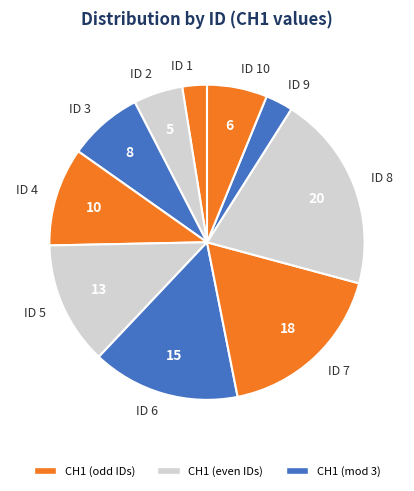

The ID 10 slice represents 1% of the pie. True or false?

False